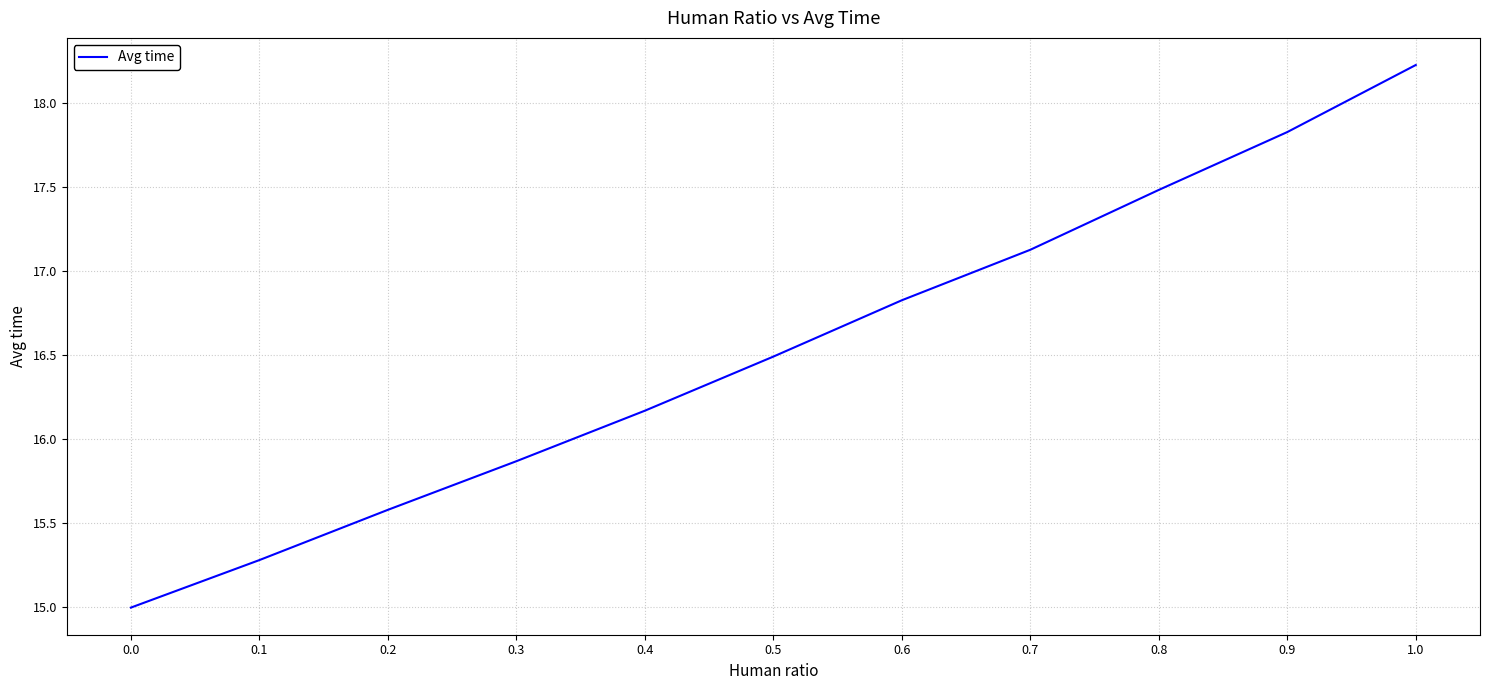

What position from the right is 0.0?

11